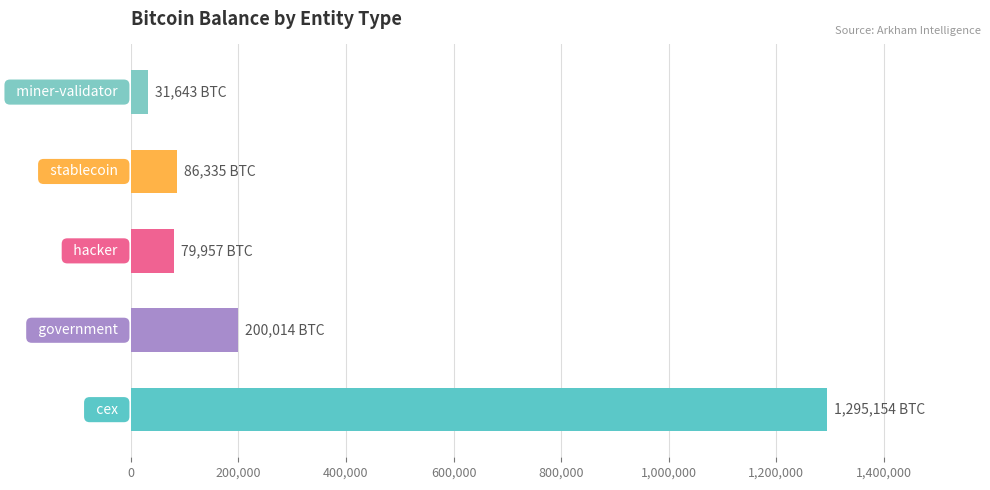

Reading bottom to top, extract all data points from this chart.

1295154.1	200014.1	79957.3	86335.5	31643.4